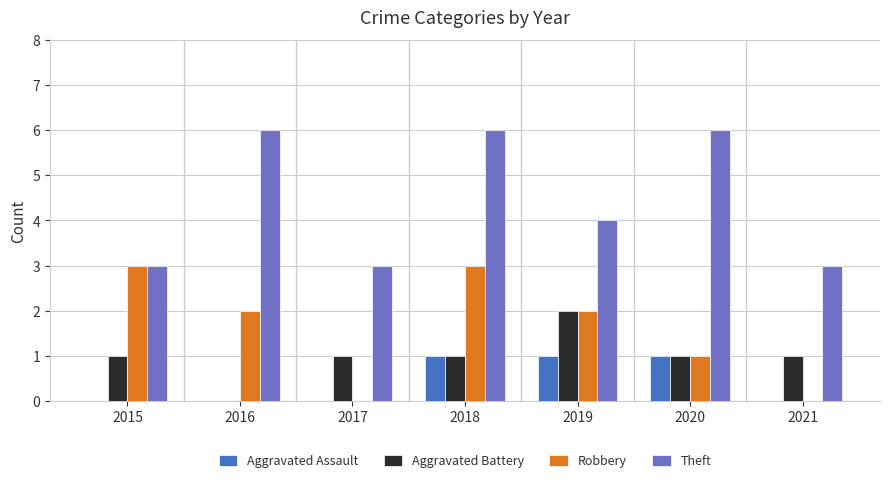

What is the sum of all Theft values?

31